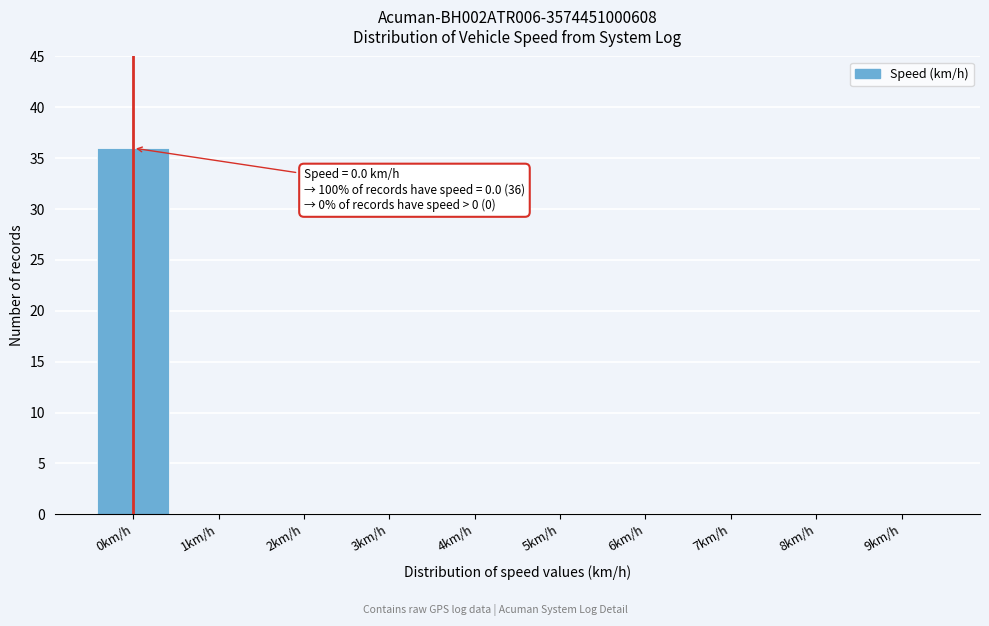

Reading right to left, transcribe all the data shown in this chart.

9km/h=0	8km/h=0	7km/h=0	6km/h=0	5km/h=0	4km/h=0	3km/h=0	2km/h=0	1km/h=0	0km/h=36